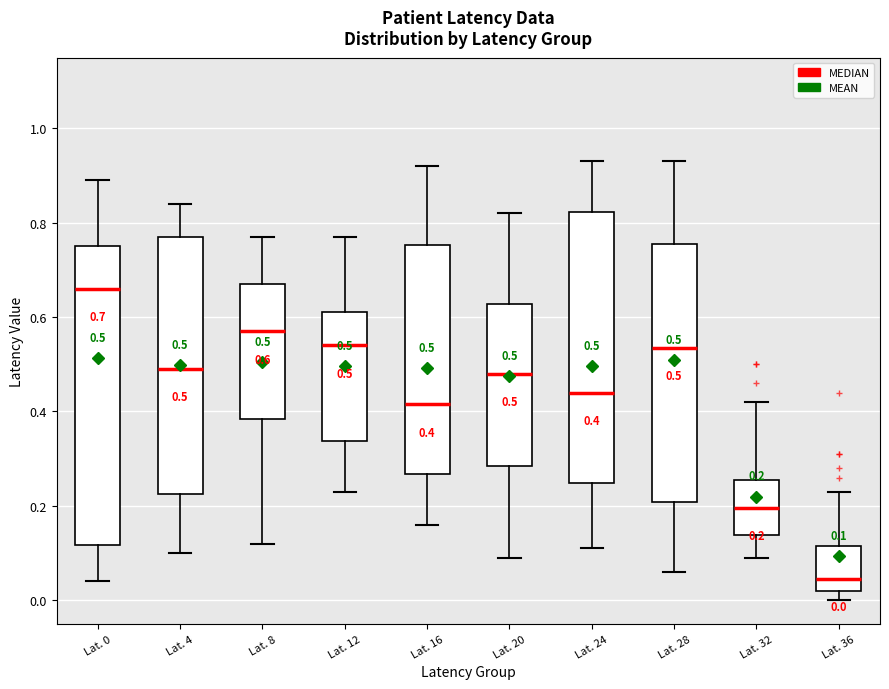

Which box's median line is the highest?

Lat. 0